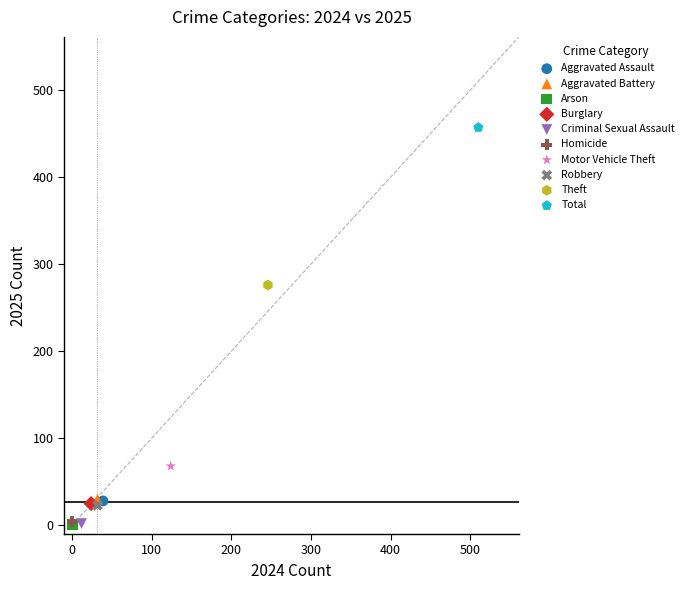

Which series contains the highest Y value?

Total